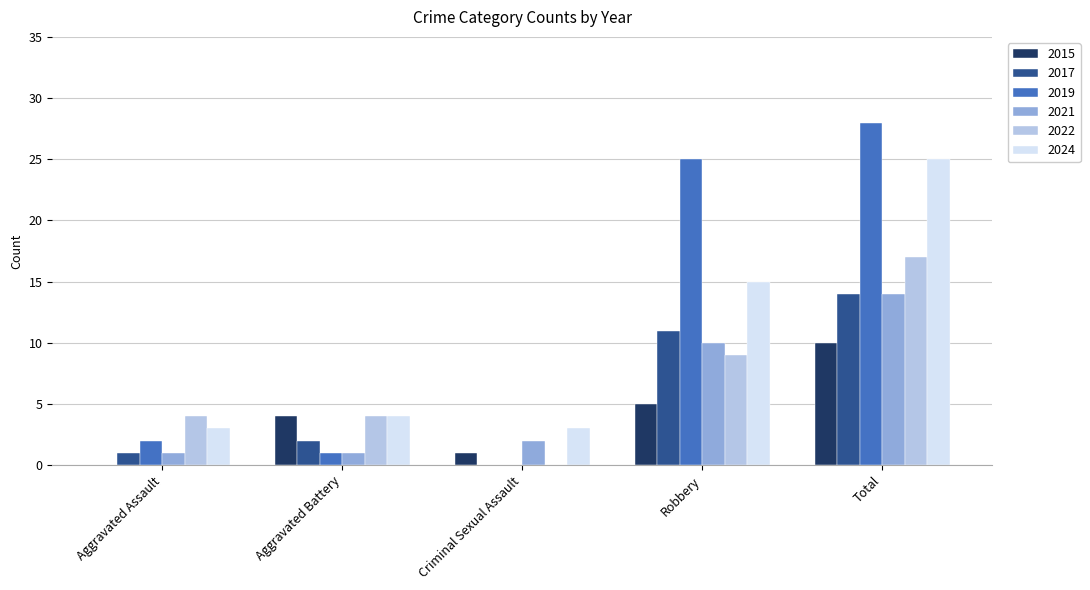

Which series has the largest range (max minus min)?

2019